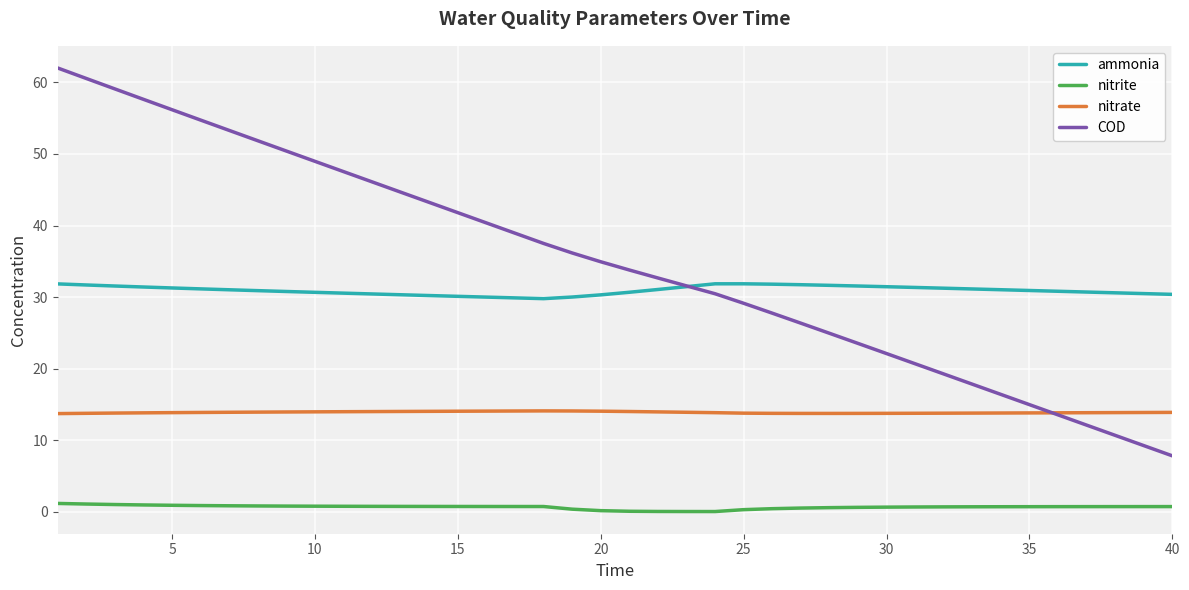

Rank the series by their maximum value, from highest to lowest.

COD, ammonia, nitrate, nitrite